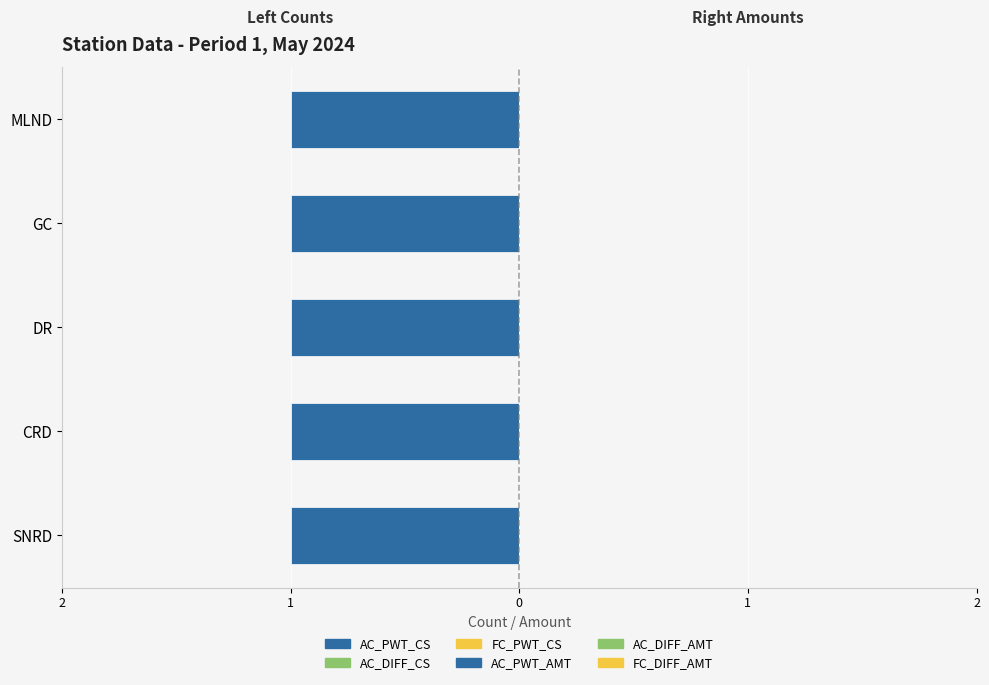

Which series has the largest range (max minus min)?

AC_PWT_CS